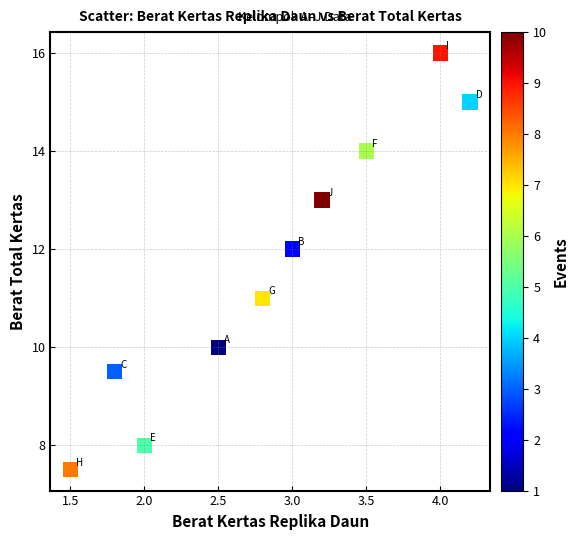

What is the average X value?

2.9